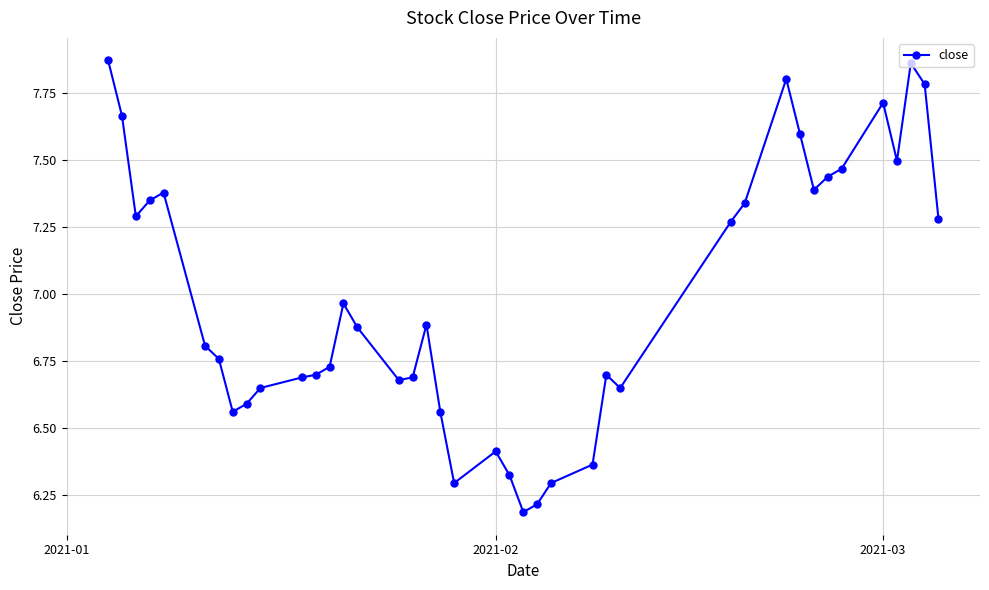

What is the difference between the maximum and minimum values?

1.7